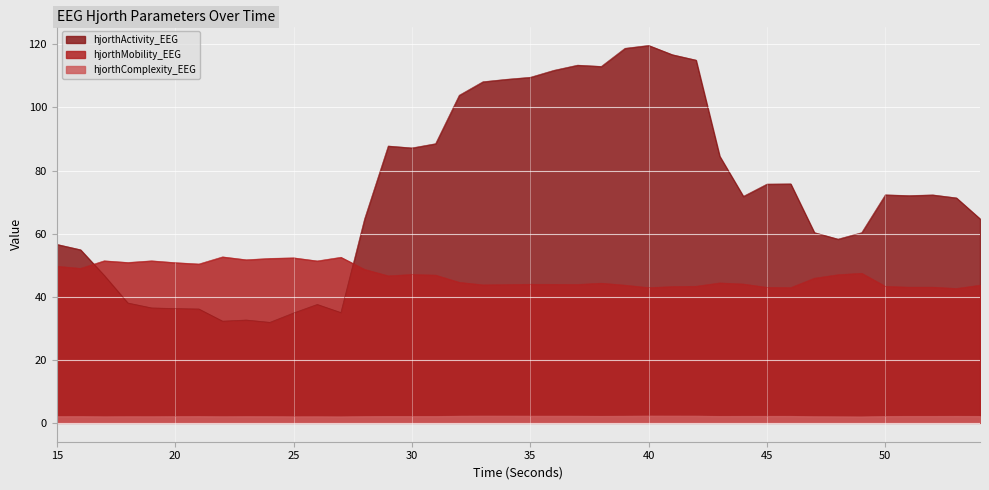

What are all the series names shown in the legend?

hjorthActivity_EEG, hjorthMobility_EEG, hjorthComplexity_EEG